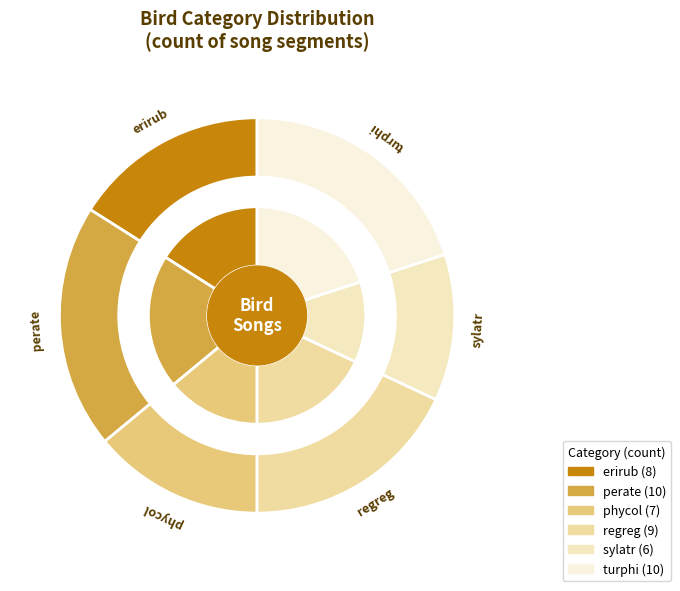

Count the number of slices in the pie.

6